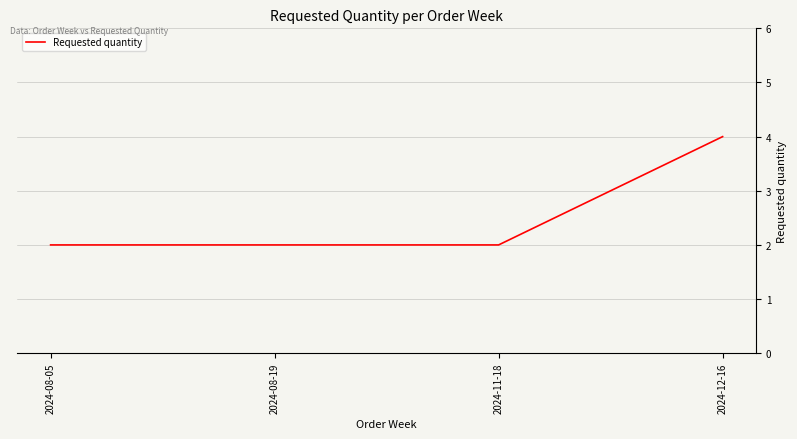

Read the value at 2024-12-16.

4